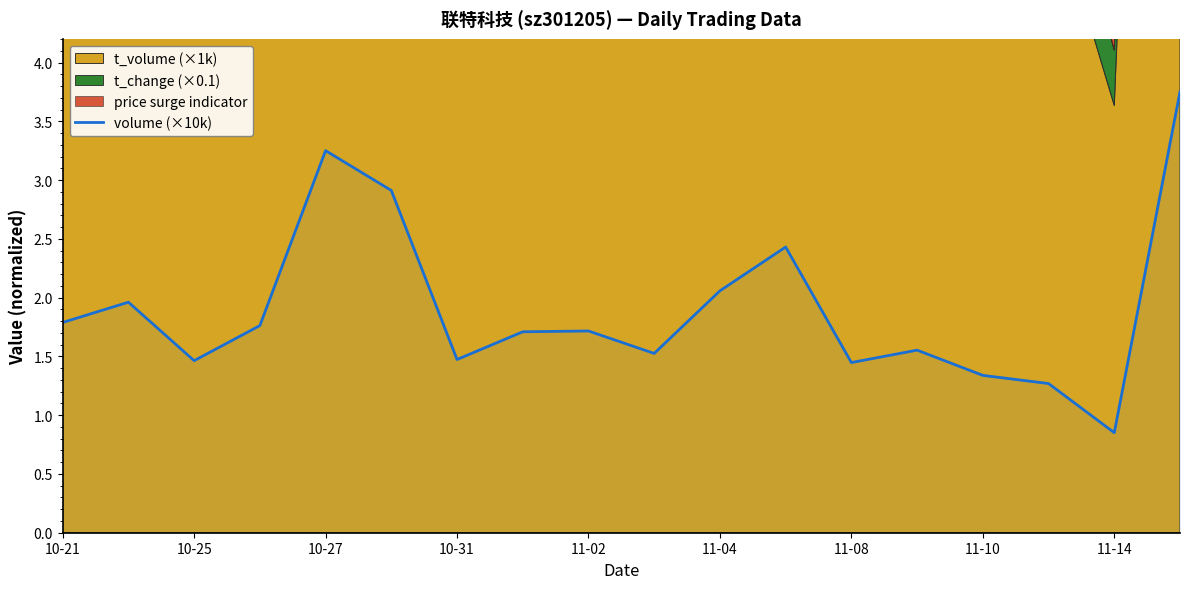

At which label does volume (×10k) reach its minimum?

11-14